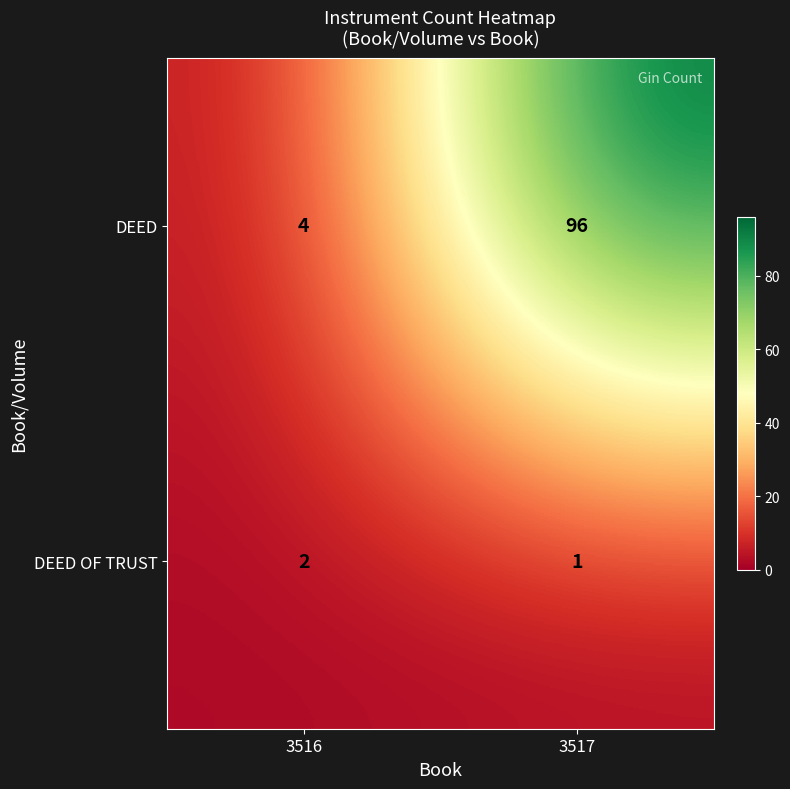

Which label corresponds to the smallest value in the chart?

3517